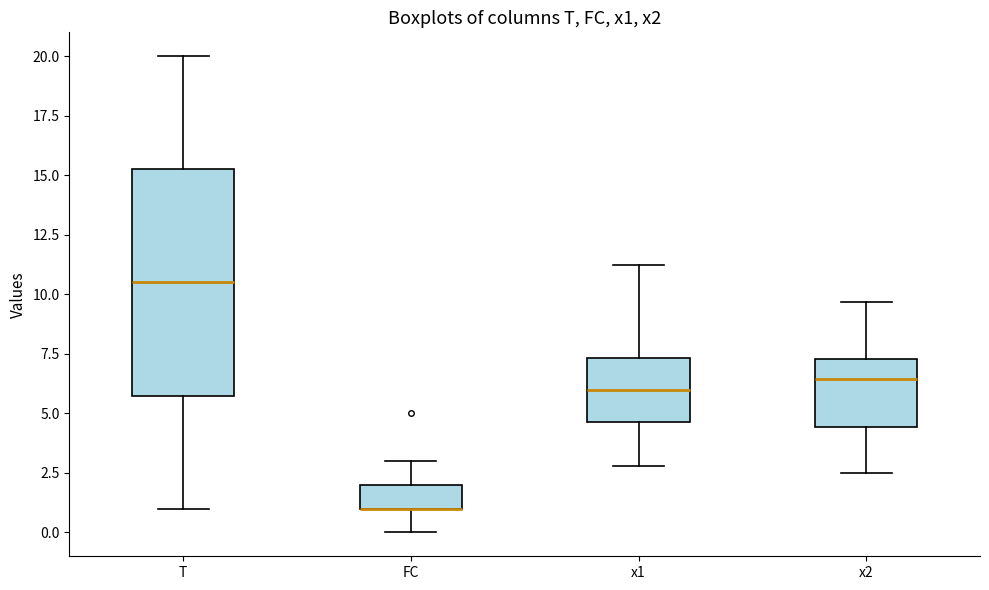

Comparing the boxes themselves (not the whiskers), which one is the tallest?

T